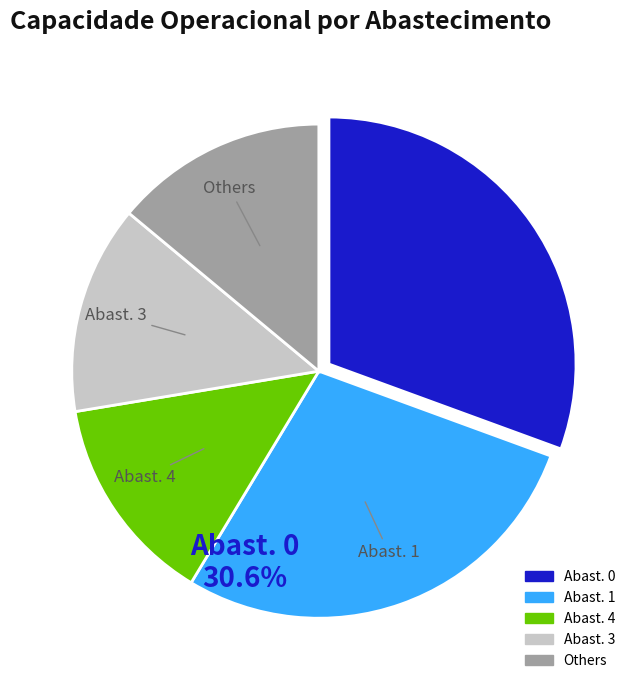

Does any single category account for the majority?

No